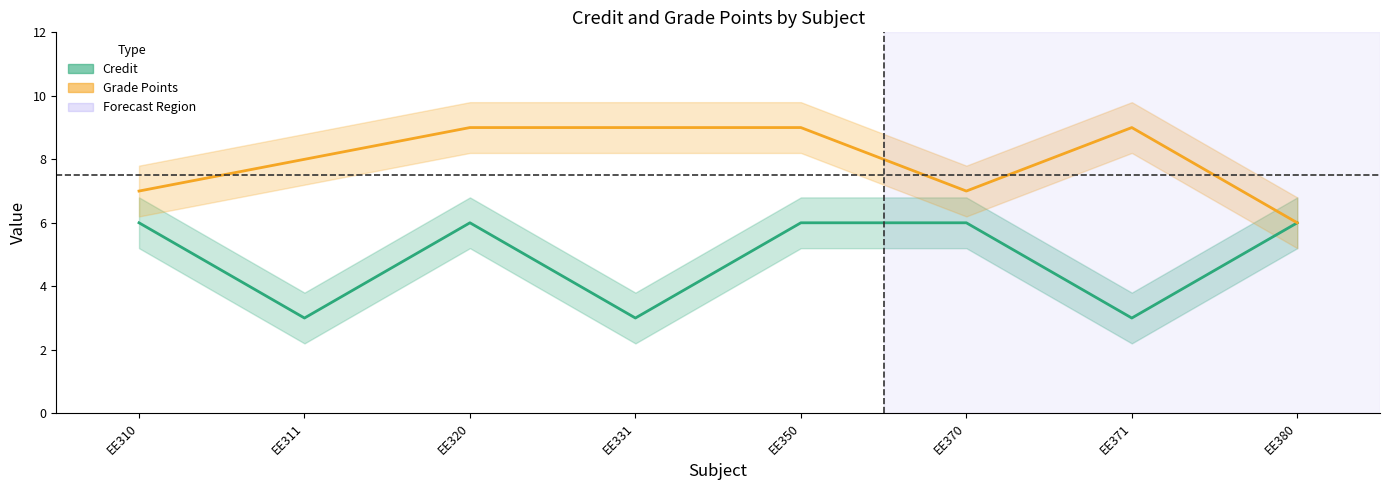

True or false: Grade Points and Credit cross at least once.

False